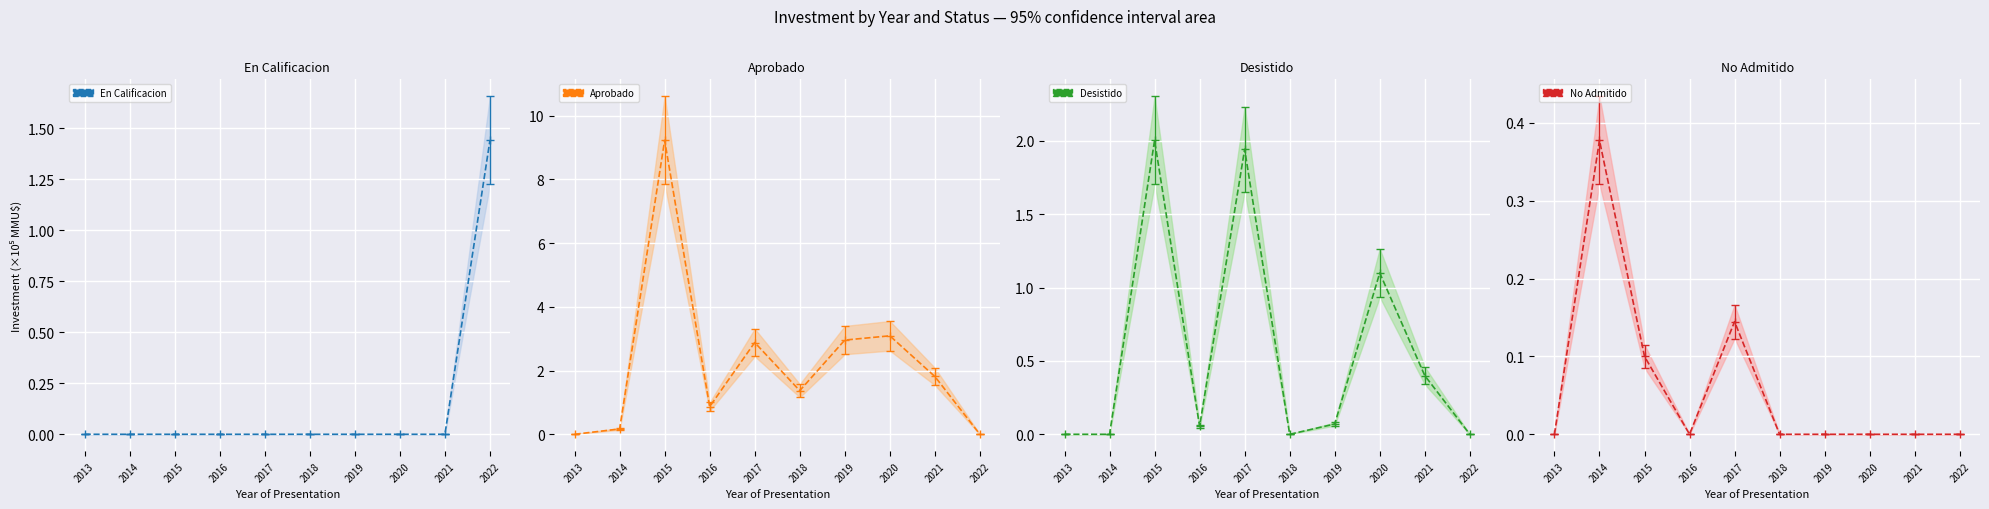

After their last crossing, which series has the higher values: En Calificacion (mean) or Desistido (mean)?

En Calificacion (mean)